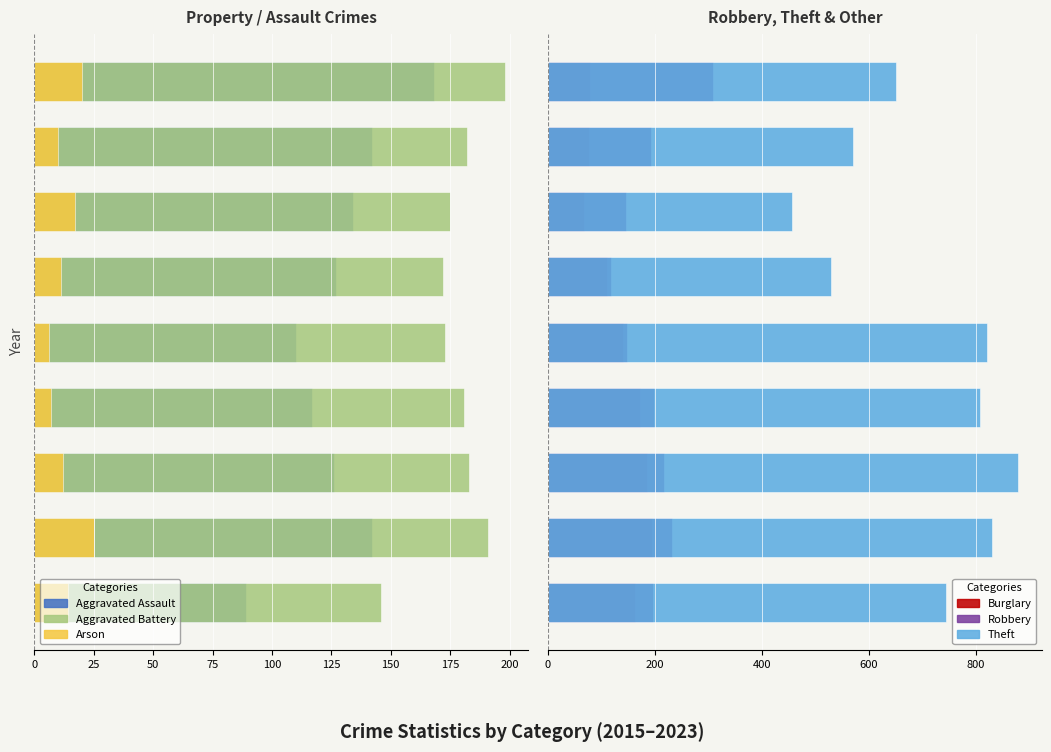

What is the total value across all series at 75?

341